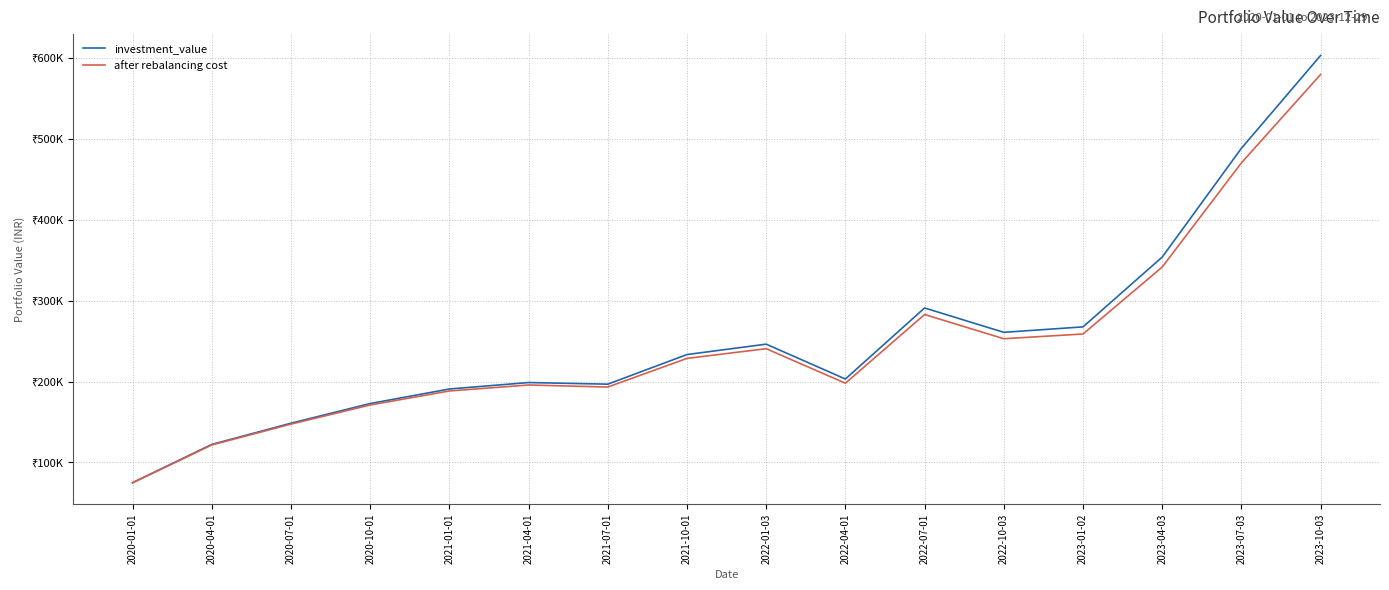

Rank the series by their maximum value, from highest to lowest.

investment_value, after rebalancing cost